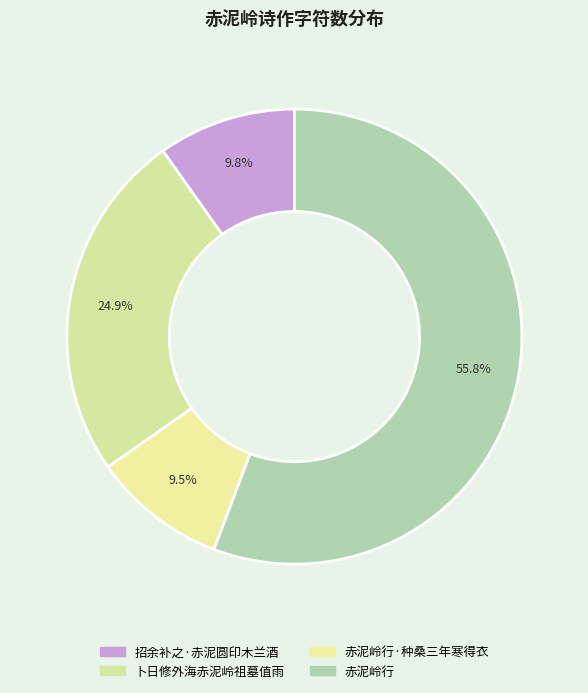

To the nearest percent, what is the combined percentage of 赤泥岭行 and 招余补之·赤泥圆印木兰酒?

66%